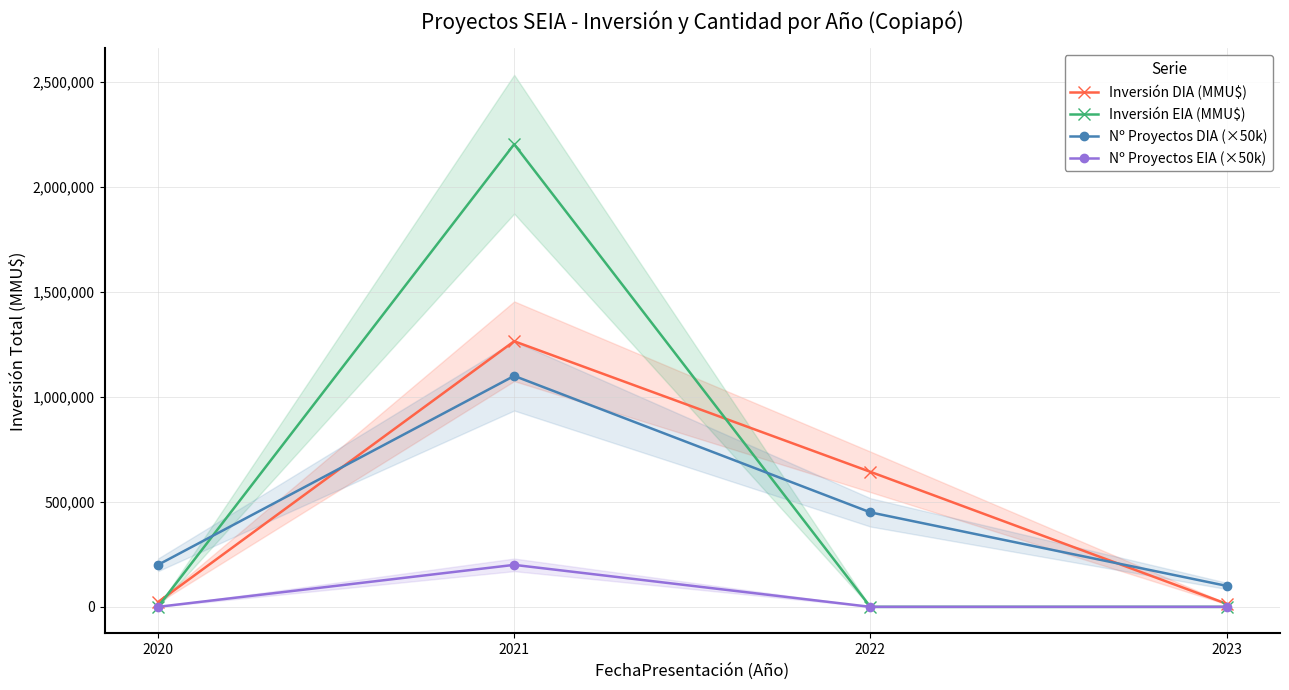

True or false: Nº Proyectos EIA (×50k) and Inversión DIA (MMU$) intersect in this chart.

False